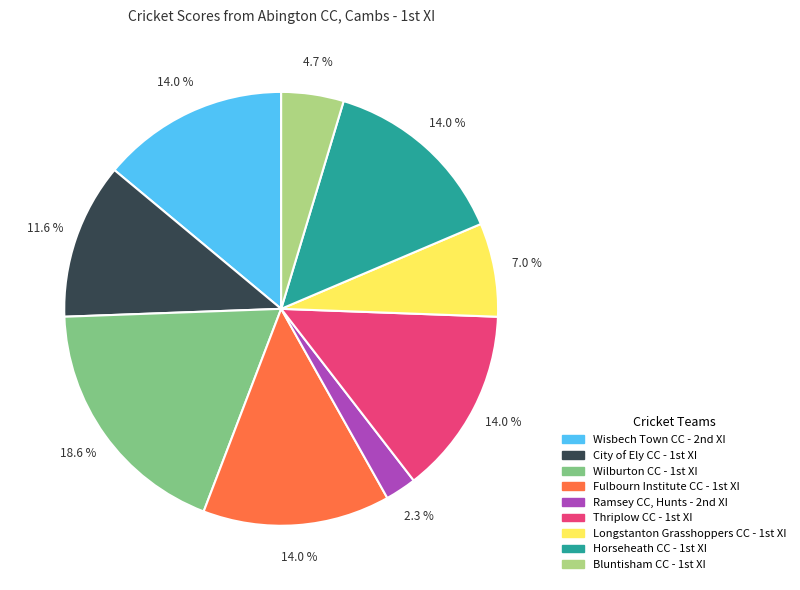

Count the number of slices in the pie.

9